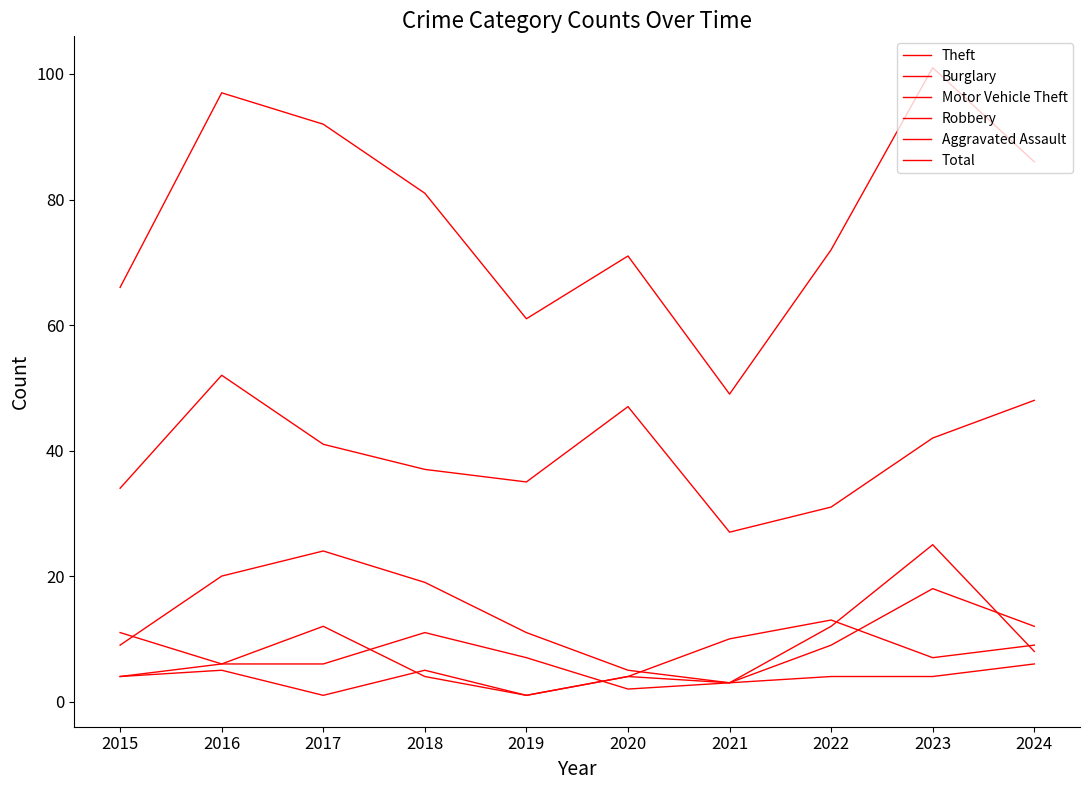

What is the maximum value shown in the chart?

101